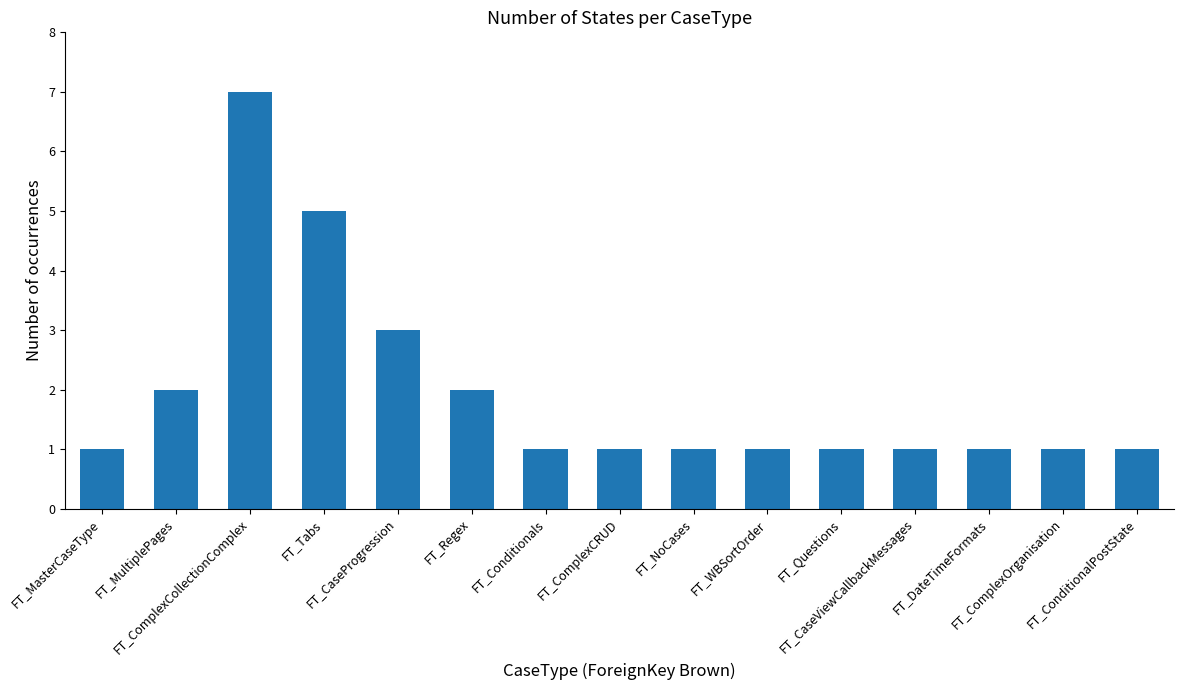

Read the value at FT_DateTimeFormats.

1